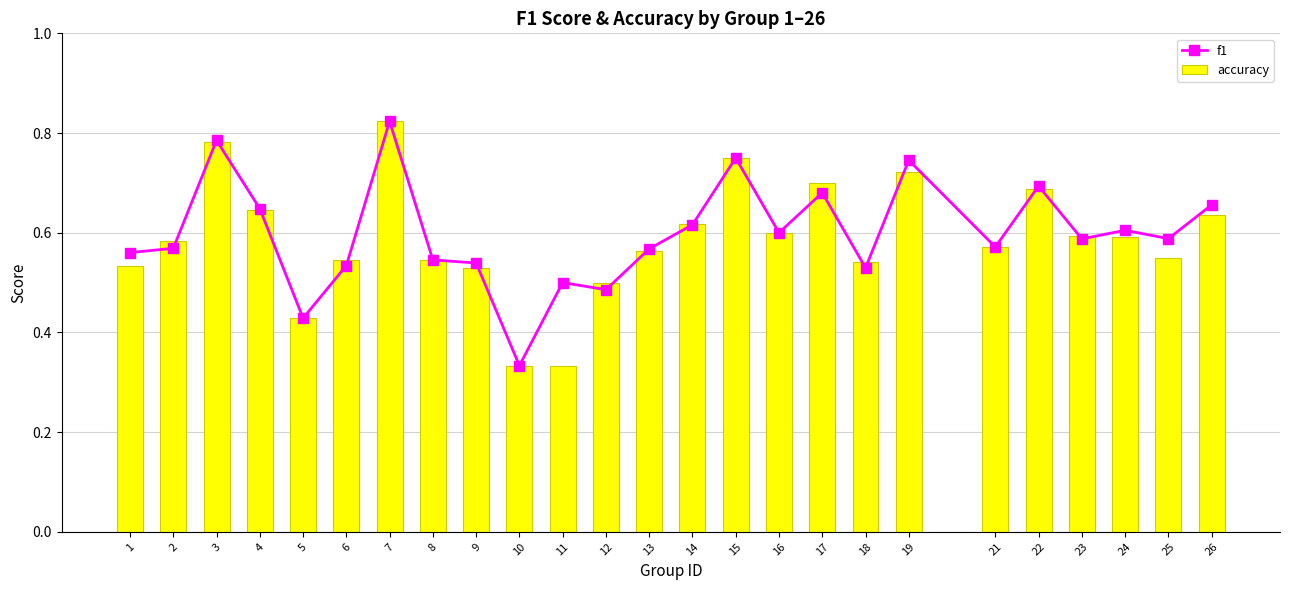

What is the difference between the maximum and minimum values in the accuracy series?

0.5